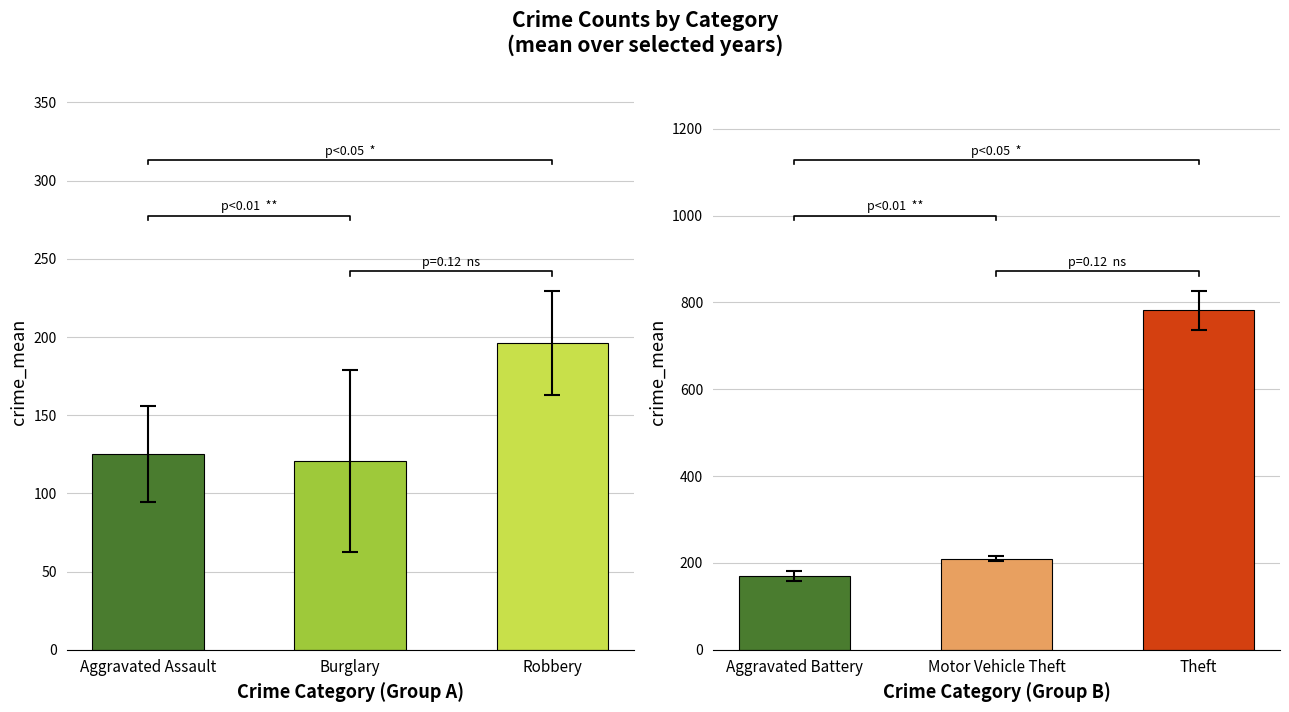

Are the bars horizontal?

No